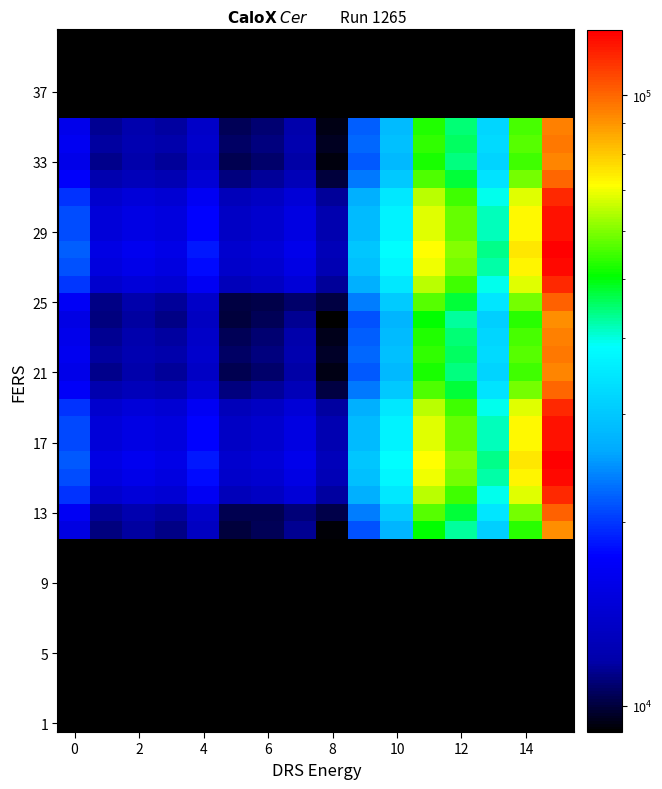

How many distinct data groups are displayed?

40